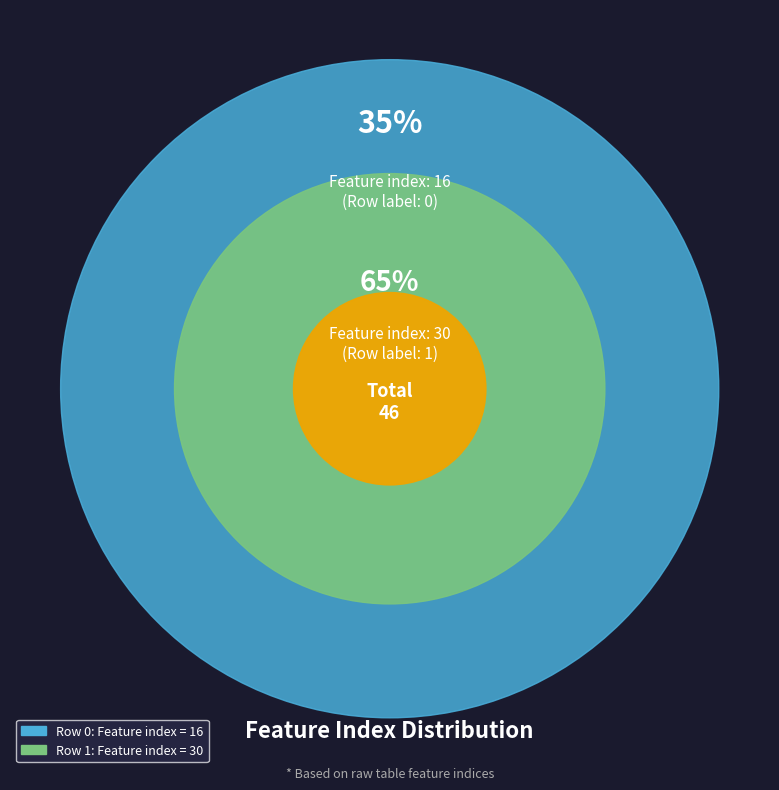

What percentage do 1 and 0 together represent?

100.0%